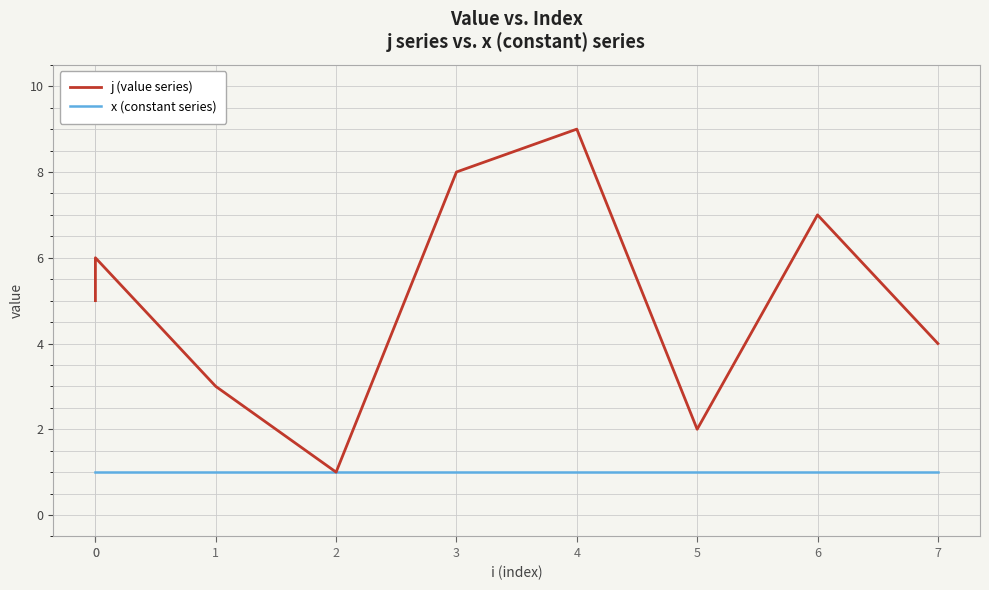

What is the lowest value of the j (value series) series?

1